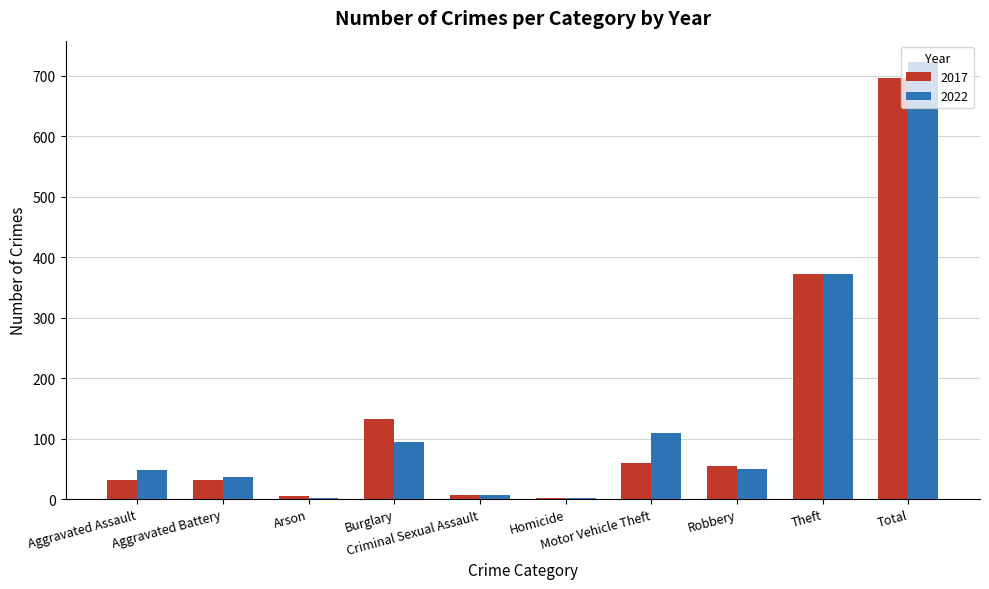

What is the maximum value for 2017?

697